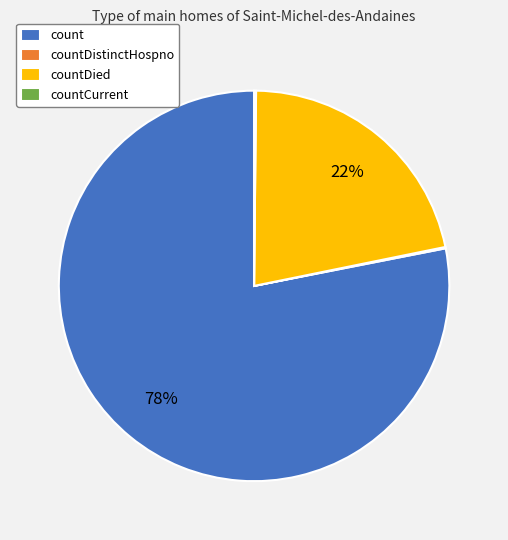

What is the ratio of the value at countDied to the value at count?

0.3